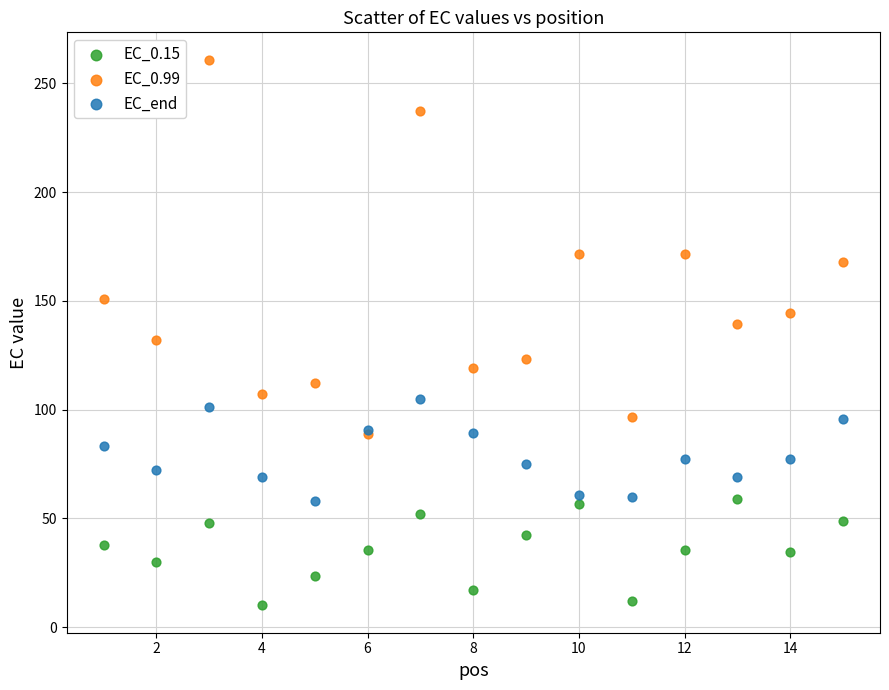

Which series reaches the maximum Y coordinate?

EC_0.99